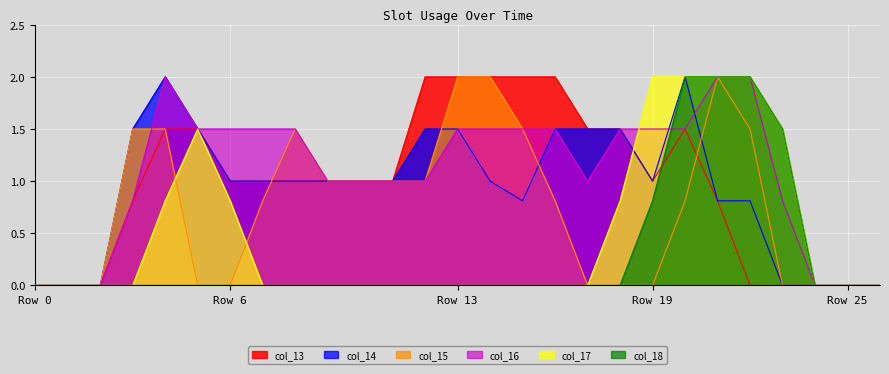

How many lines are shown in the chart?

6